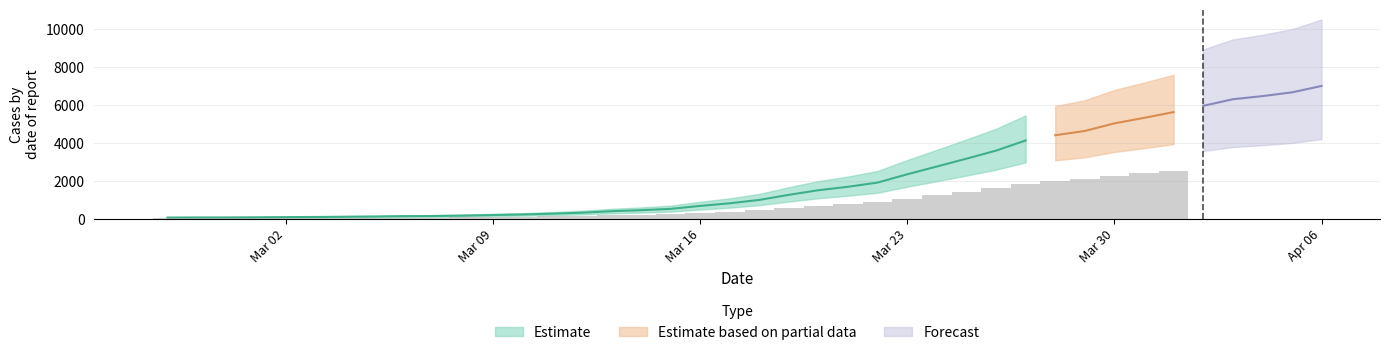

List the labels in order of value, largest first.

2020-04-06, 2020-04-05, 2020-04-04, 2020-04-03, 2020-04-02, 2020-04-01, 2020-03-31, 2020-03-30, 2020-03-29, 2020-03-28, 2020-03-27, 2020-03-26, 2020-03-25, 2020-03-24, 2020-03-23, 2020-03-22, 2020-03-21, 2020-03-20, 2020-03-19, 2020-03-18, 2020-03-17, 2020-03-16, 2020-03-15, 2020-03-14, 2020-03-13, 2020-03-12, 2020-03-11, 2020-03-10, 2020-03-09, 2020-03-08, 2020-03-07, 2020-03-06, 2020-03-05, 2020-03-04, 2020-03-03, 2020-03-02, 2020-03-01, 2020-02-29, 2020-02-28, 2020-02-27